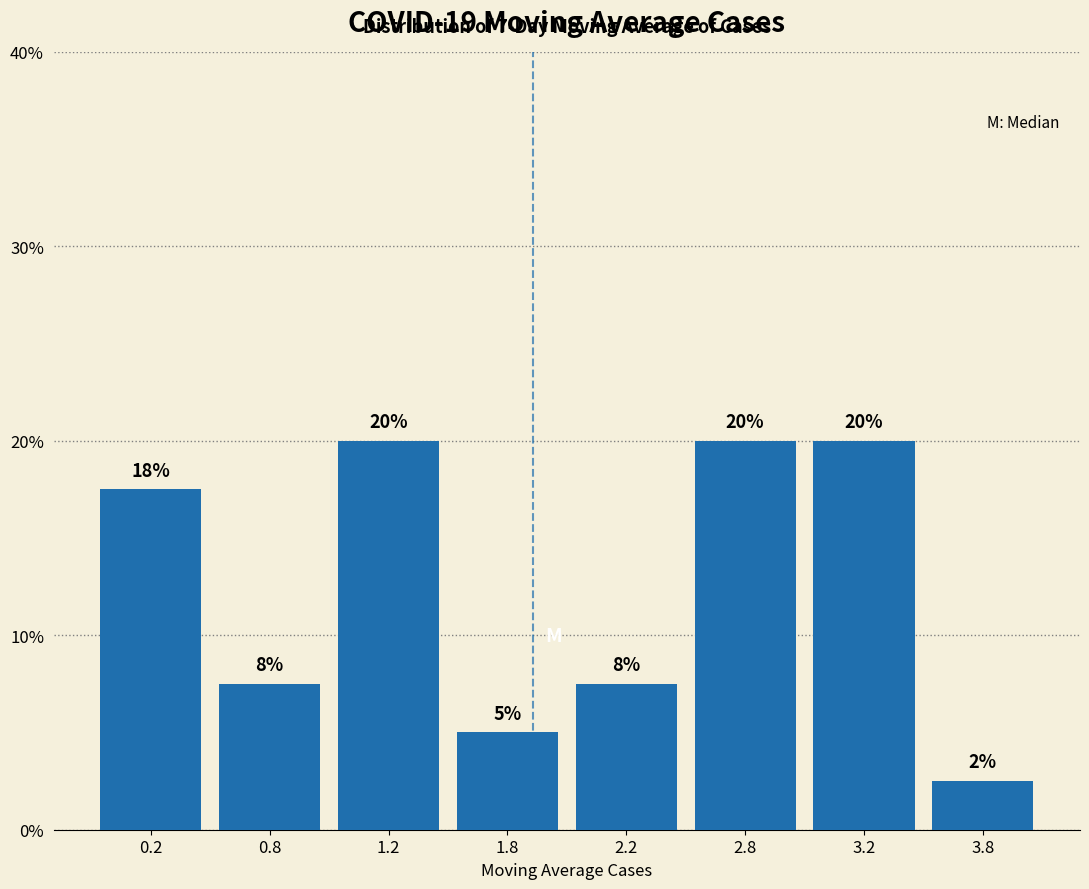

The chart shows a value of 28.9 at 1.2. True or false?

False